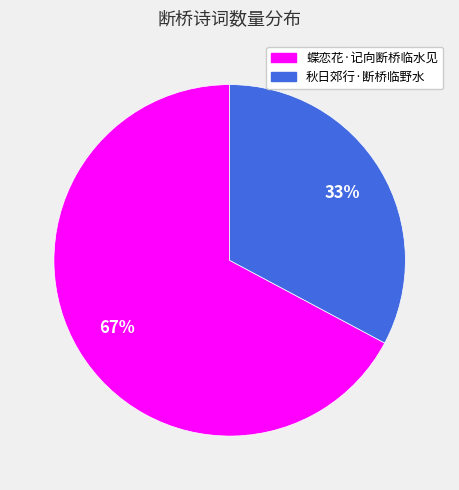

To the nearest percent, what is the average slice percentage?

50%